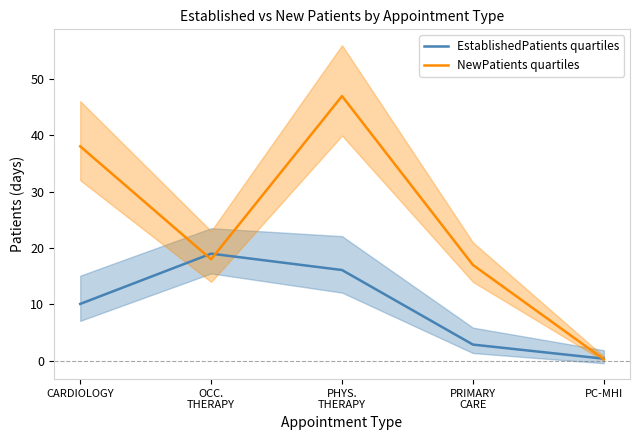

Rank the series by their maximum value, from highest to lowest.

NewPatients quartiles, EstablishedPatients quartiles